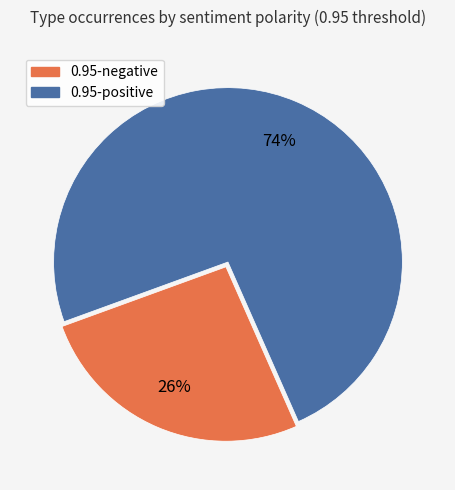

To the nearest percent, what is the average slice percentage?

50%